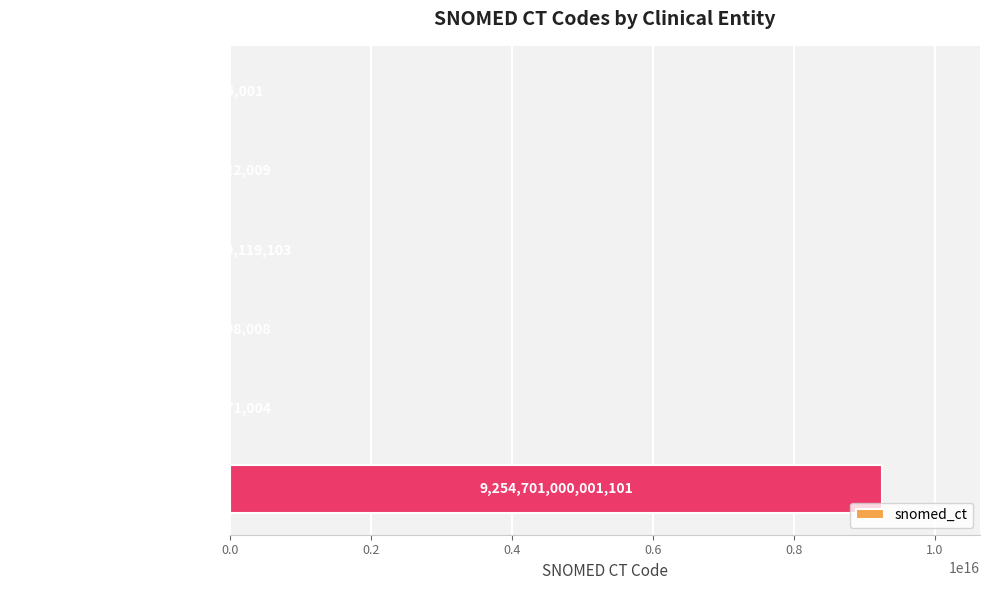

Between general endotracheal tube and blood loss, which is larger?

blood loss